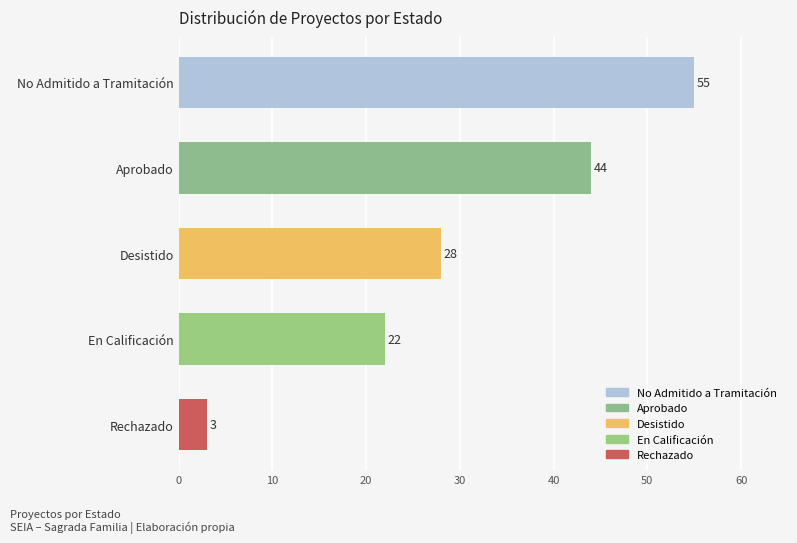

How many data points are less than 28?

2